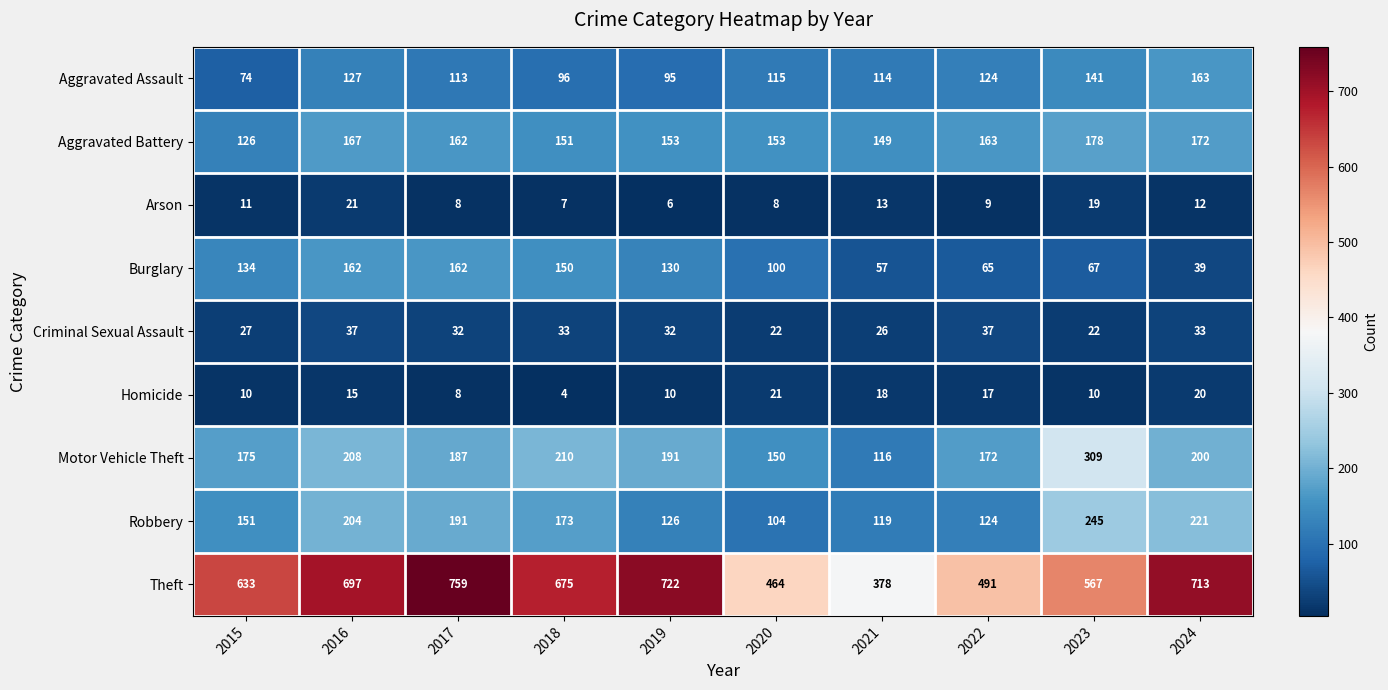

What is the spread (max minus min) of values at 2018?

671